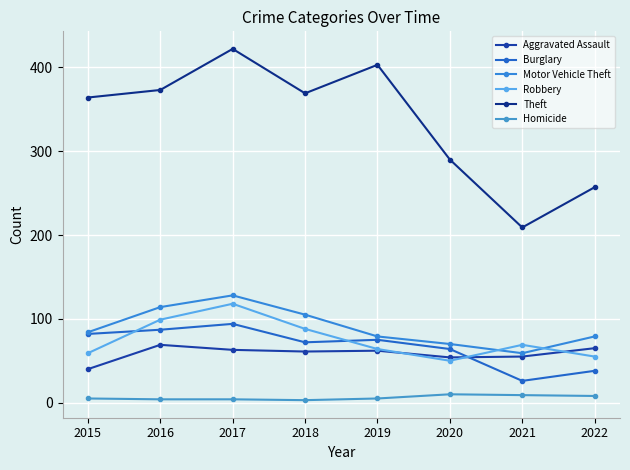

Which series has the largest range (max minus min)?

Theft